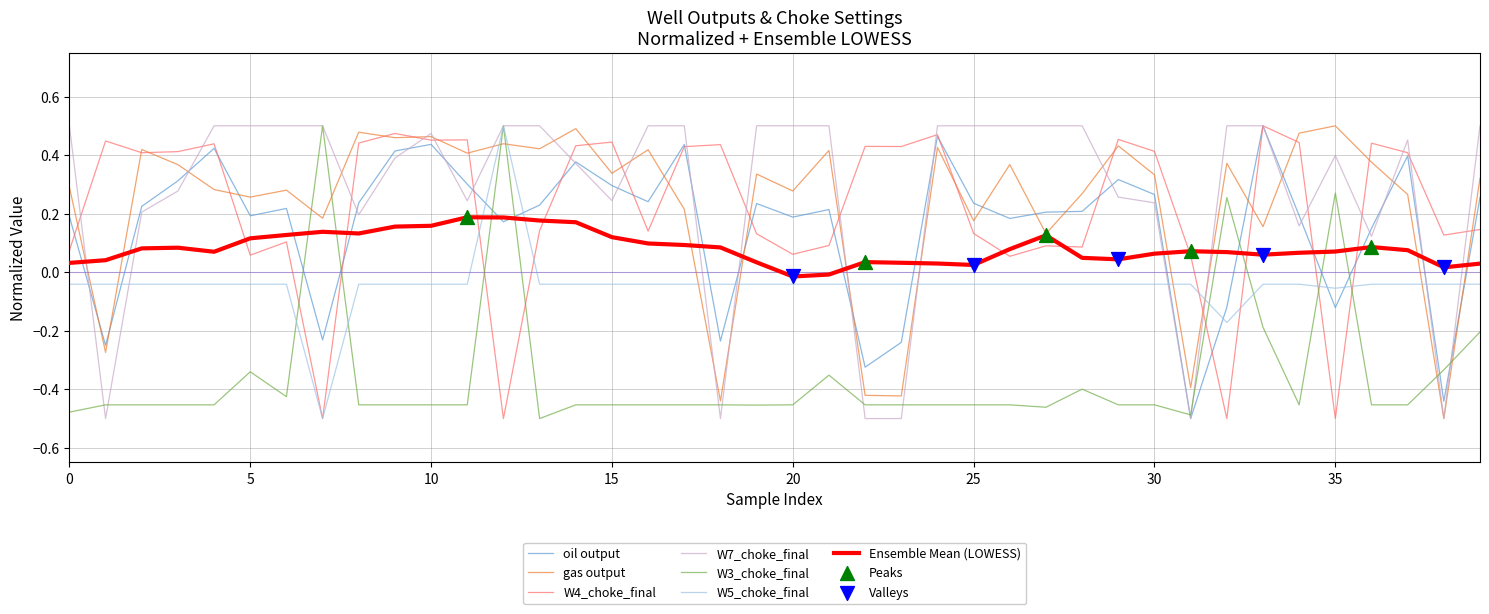

Which series ends up on top after the final intersection of W5_choke_final and Ensemble Mean (LOWESS)?

Ensemble Mean (LOWESS)